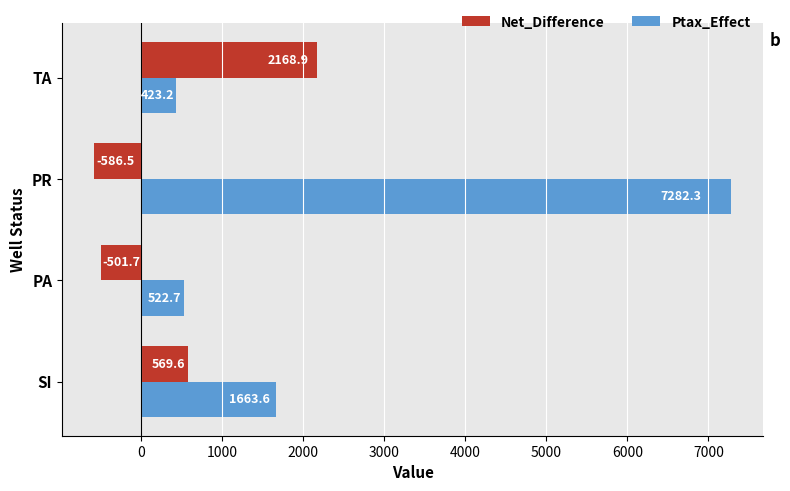

Where is Ptax_Effect nearest to the value 3852?

SI